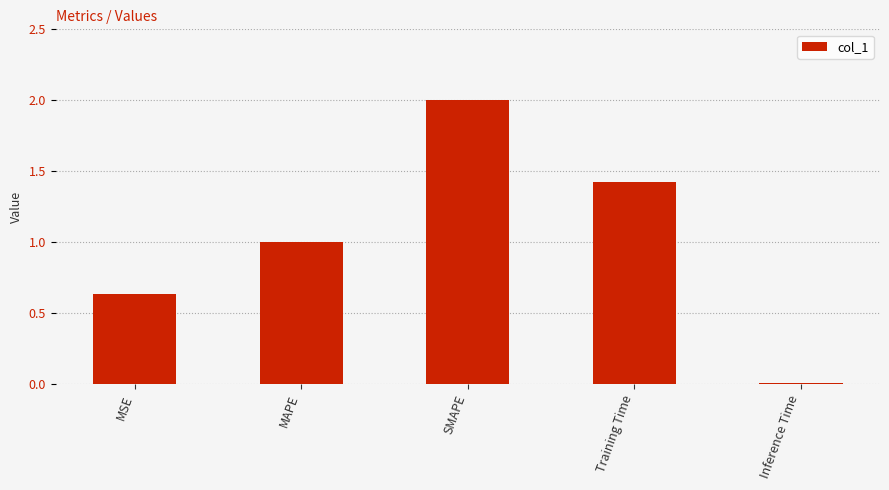

How many bars are there in total?

5